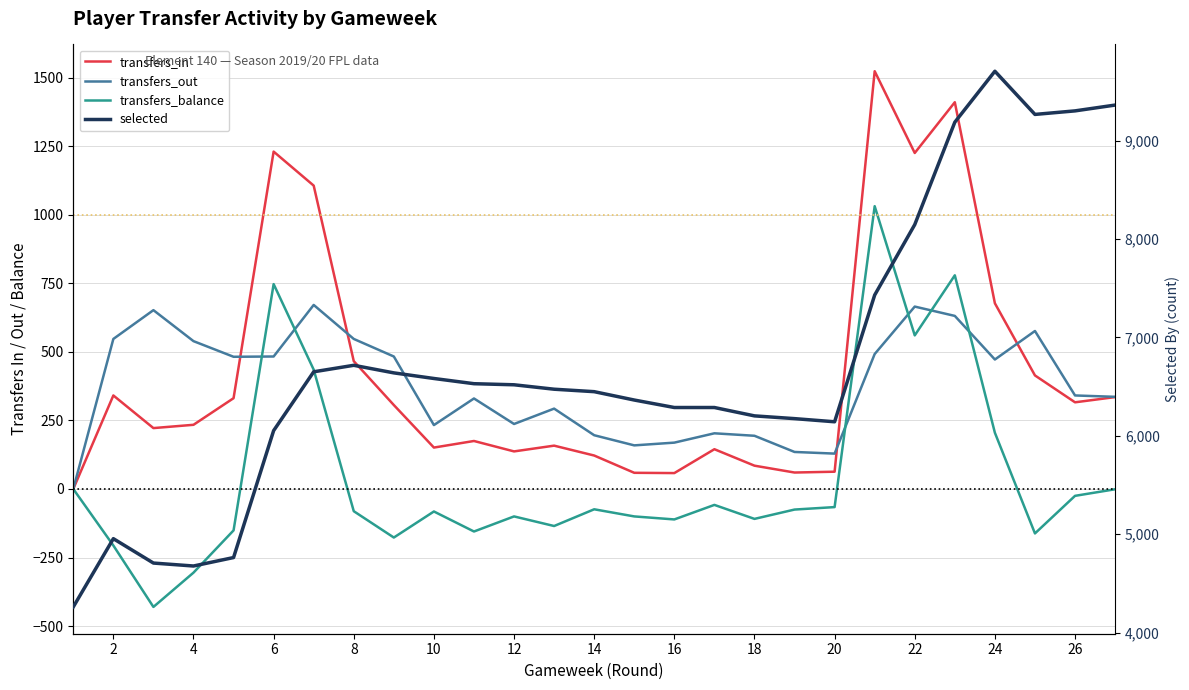

How many interior local valleys does the transfers_balance series have?

8